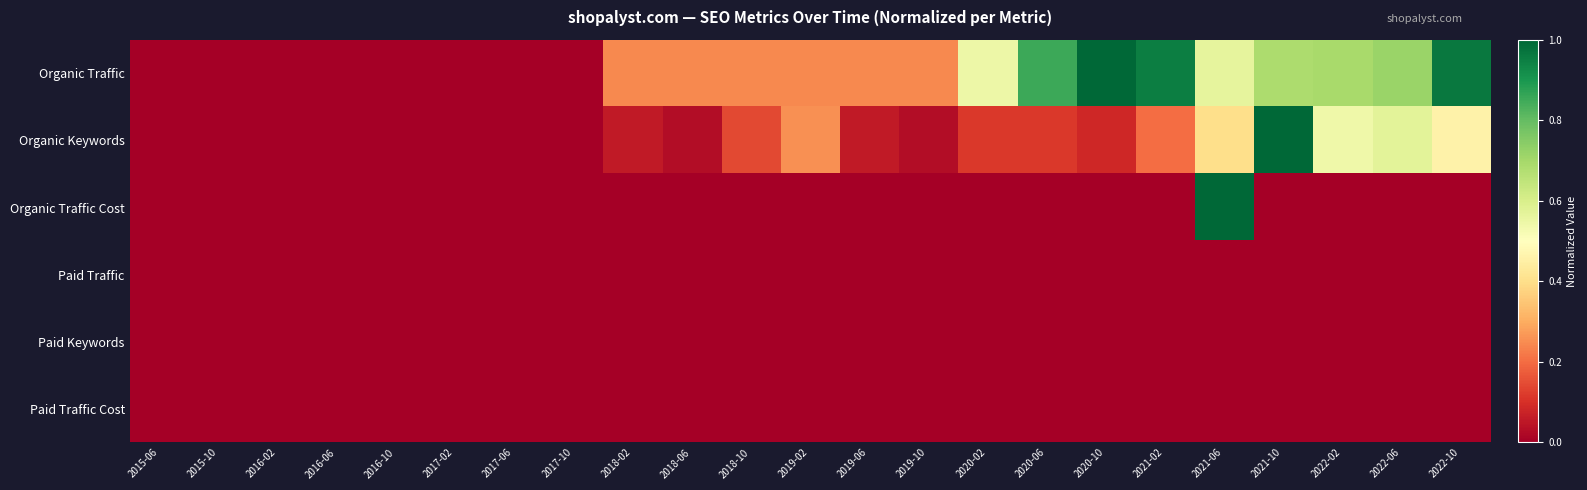

List the series in order of their peak value, highest first.

Organic Traffic, Organic Keywords, Organic Traffic Cost, Paid Traffic, Paid Keywords, Paid Traffic Cost